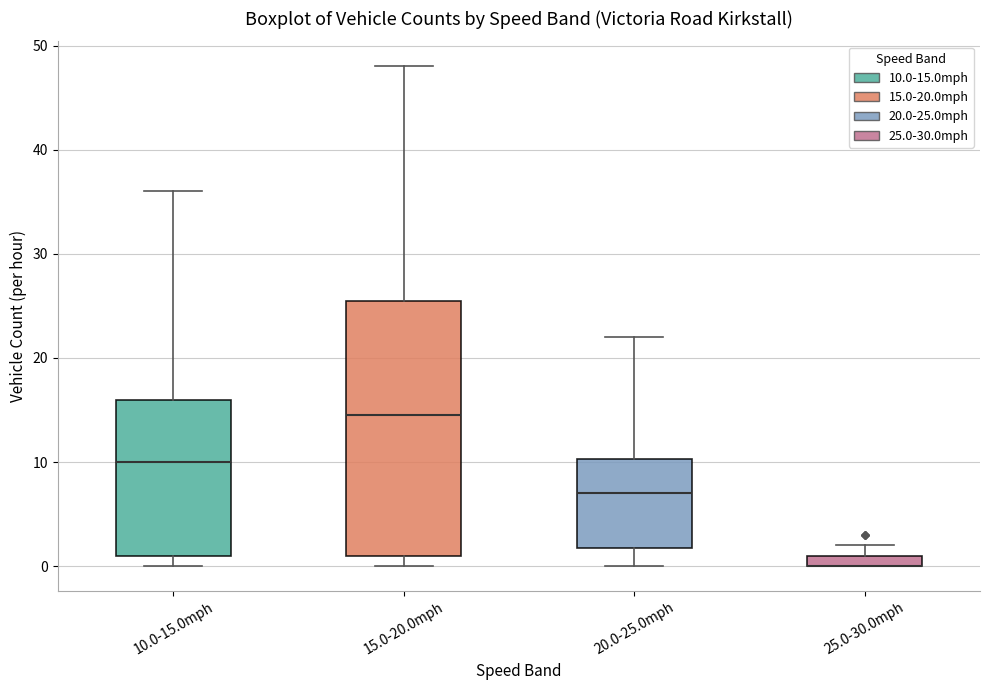

Where is the lower edge of the box for 25.0-30.0mph on the y-axis? The values are not printed on the chart, so give them approximately, as read against the axis.

0